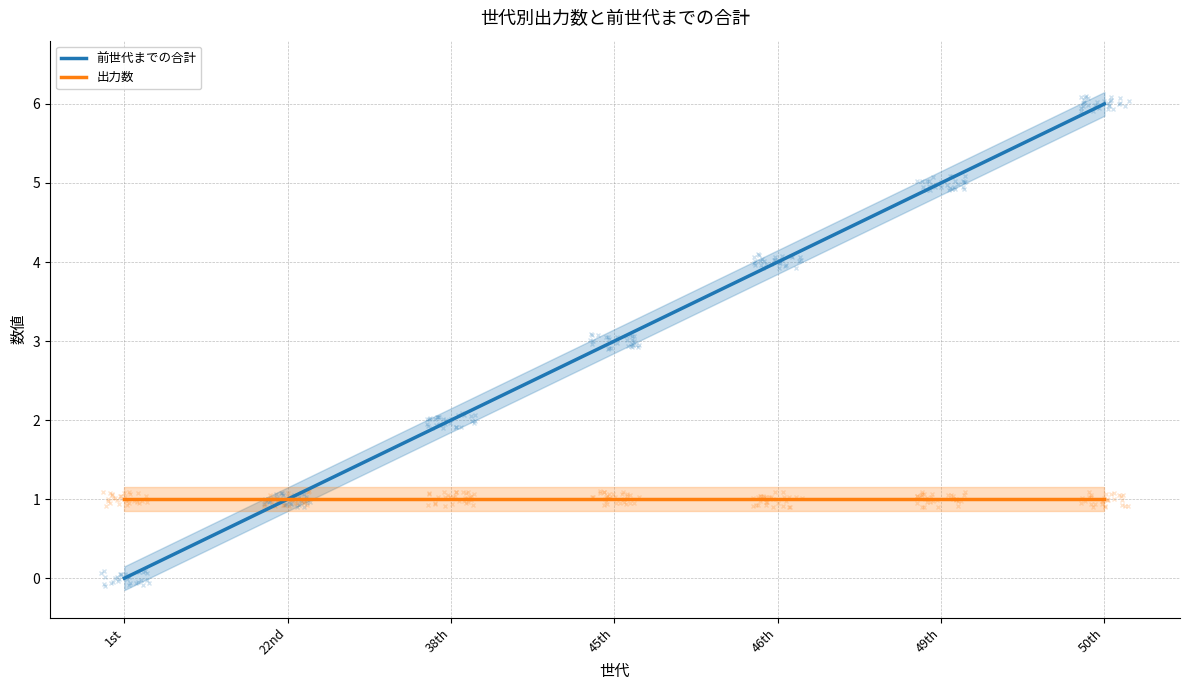

What is the approximate value of 前世代までの合計 at 22nd?

1